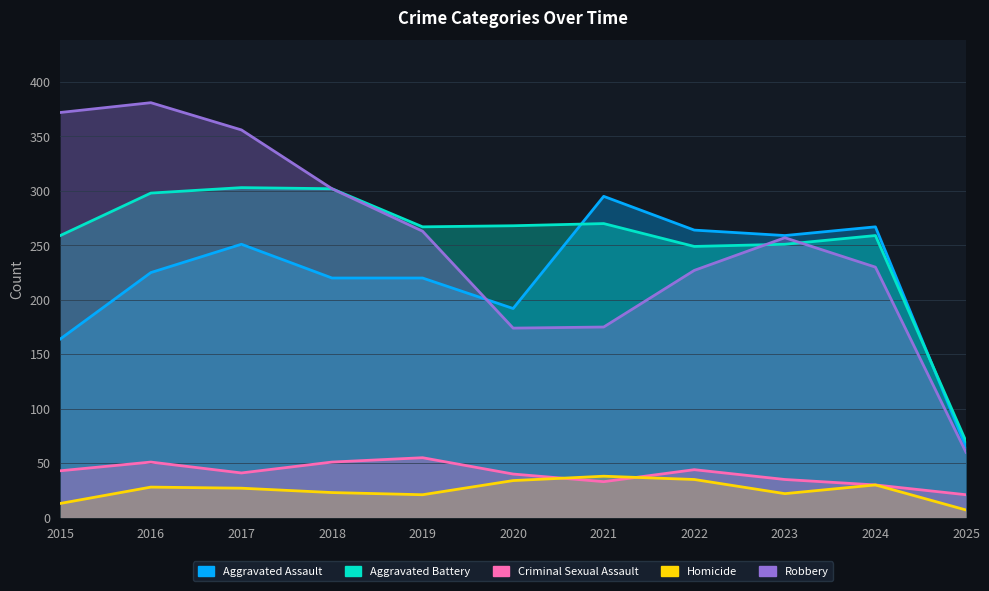

What value does the Homicide series have at 2015?

13